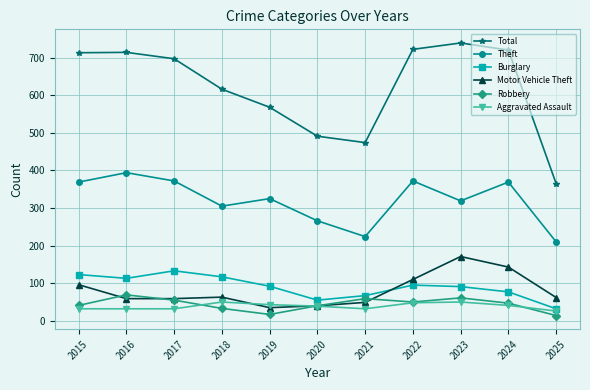

What is the minimum value shown in the chart?

14